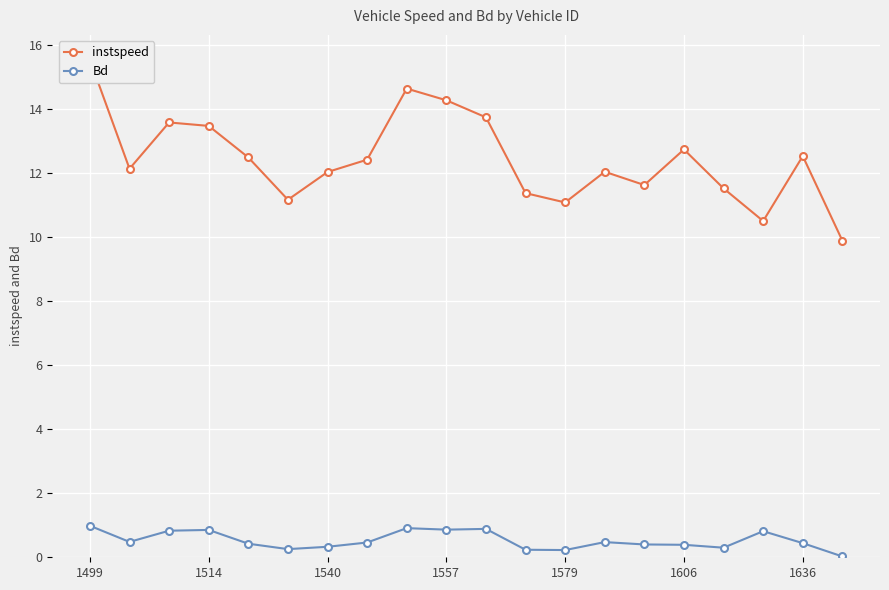

What is the sum of all instspeed values?

248.8